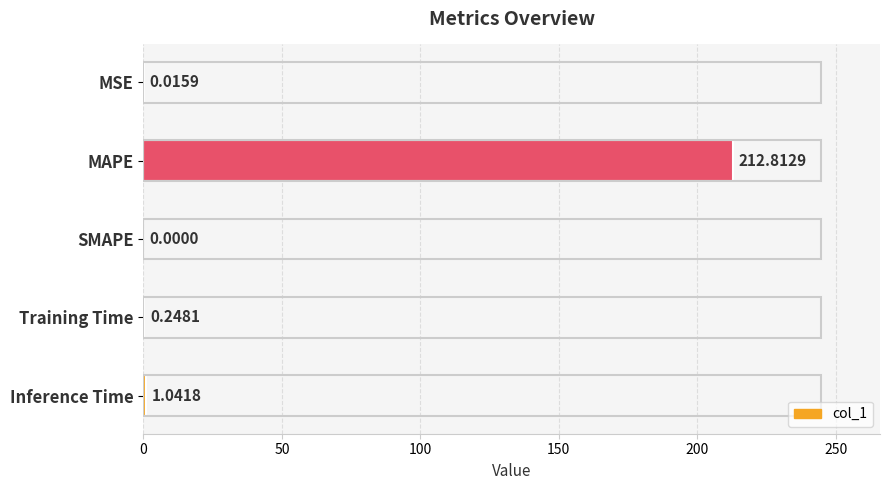

Which label corresponds to the largest value in the chart?

MAPE